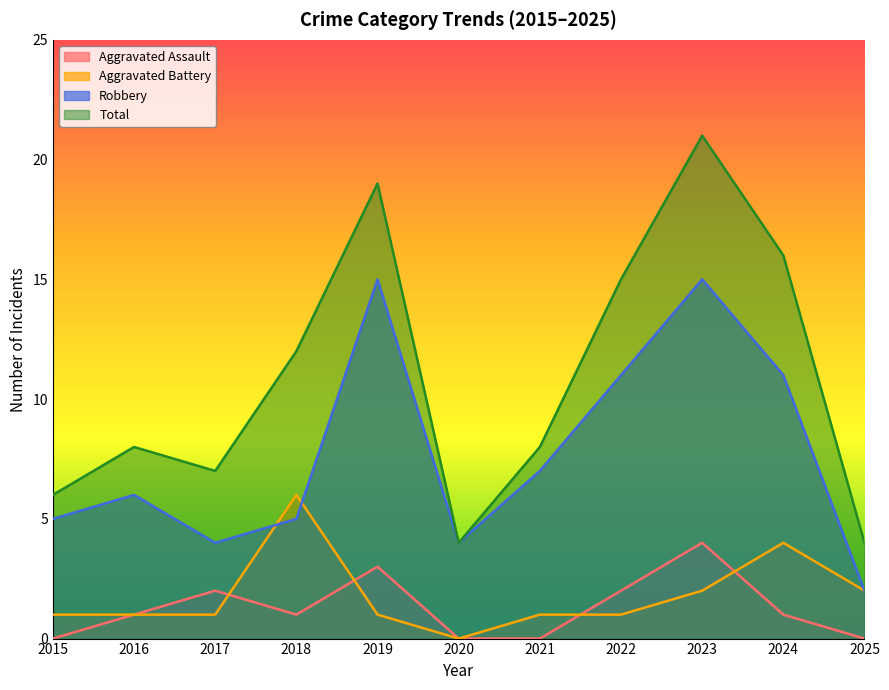

How many data points in Total are less than 8?

4